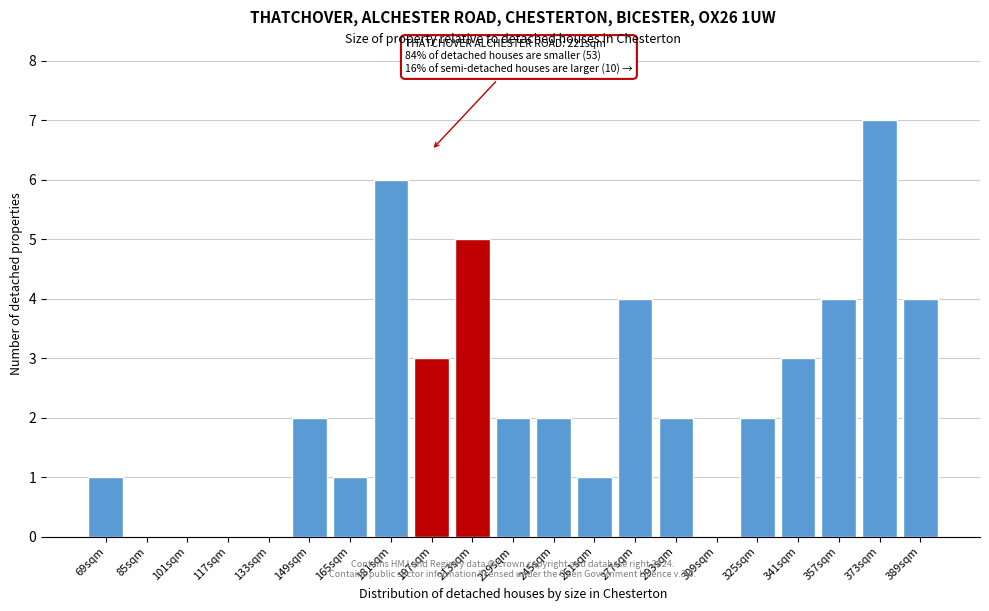

True or false: the data shows 2 at 149sqm.

True